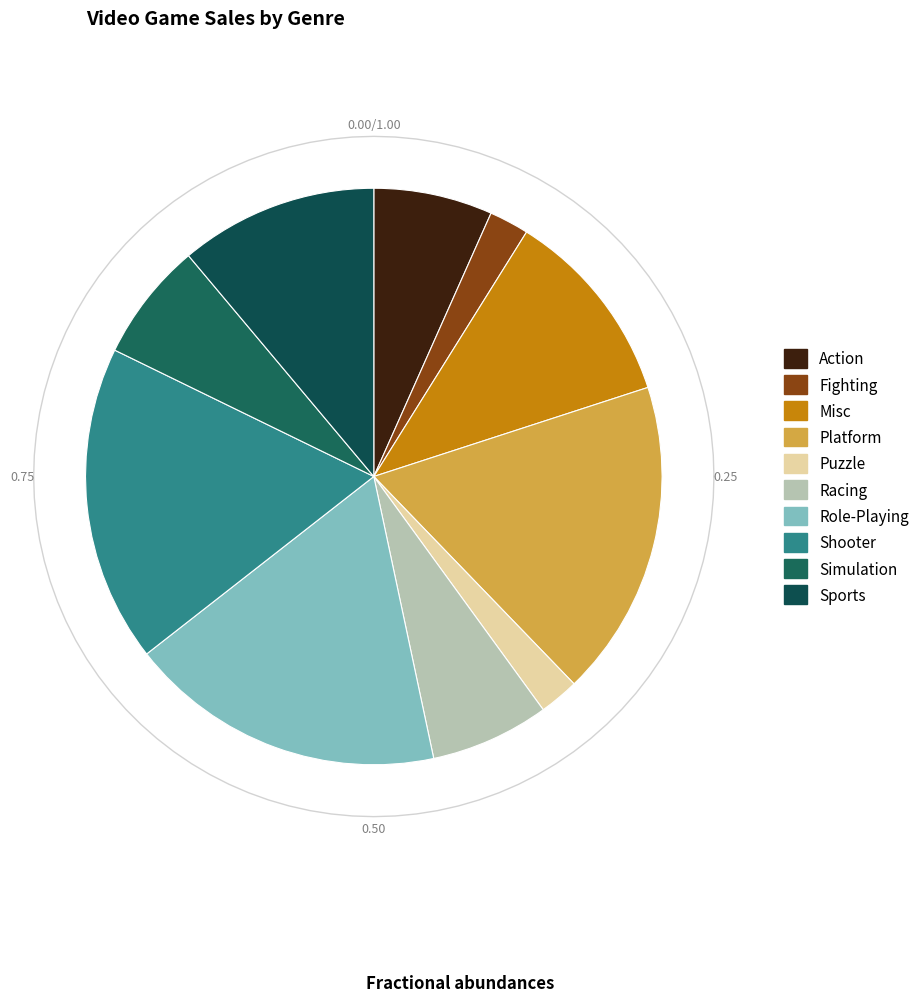

Does Sports represent more than half of the total?

No